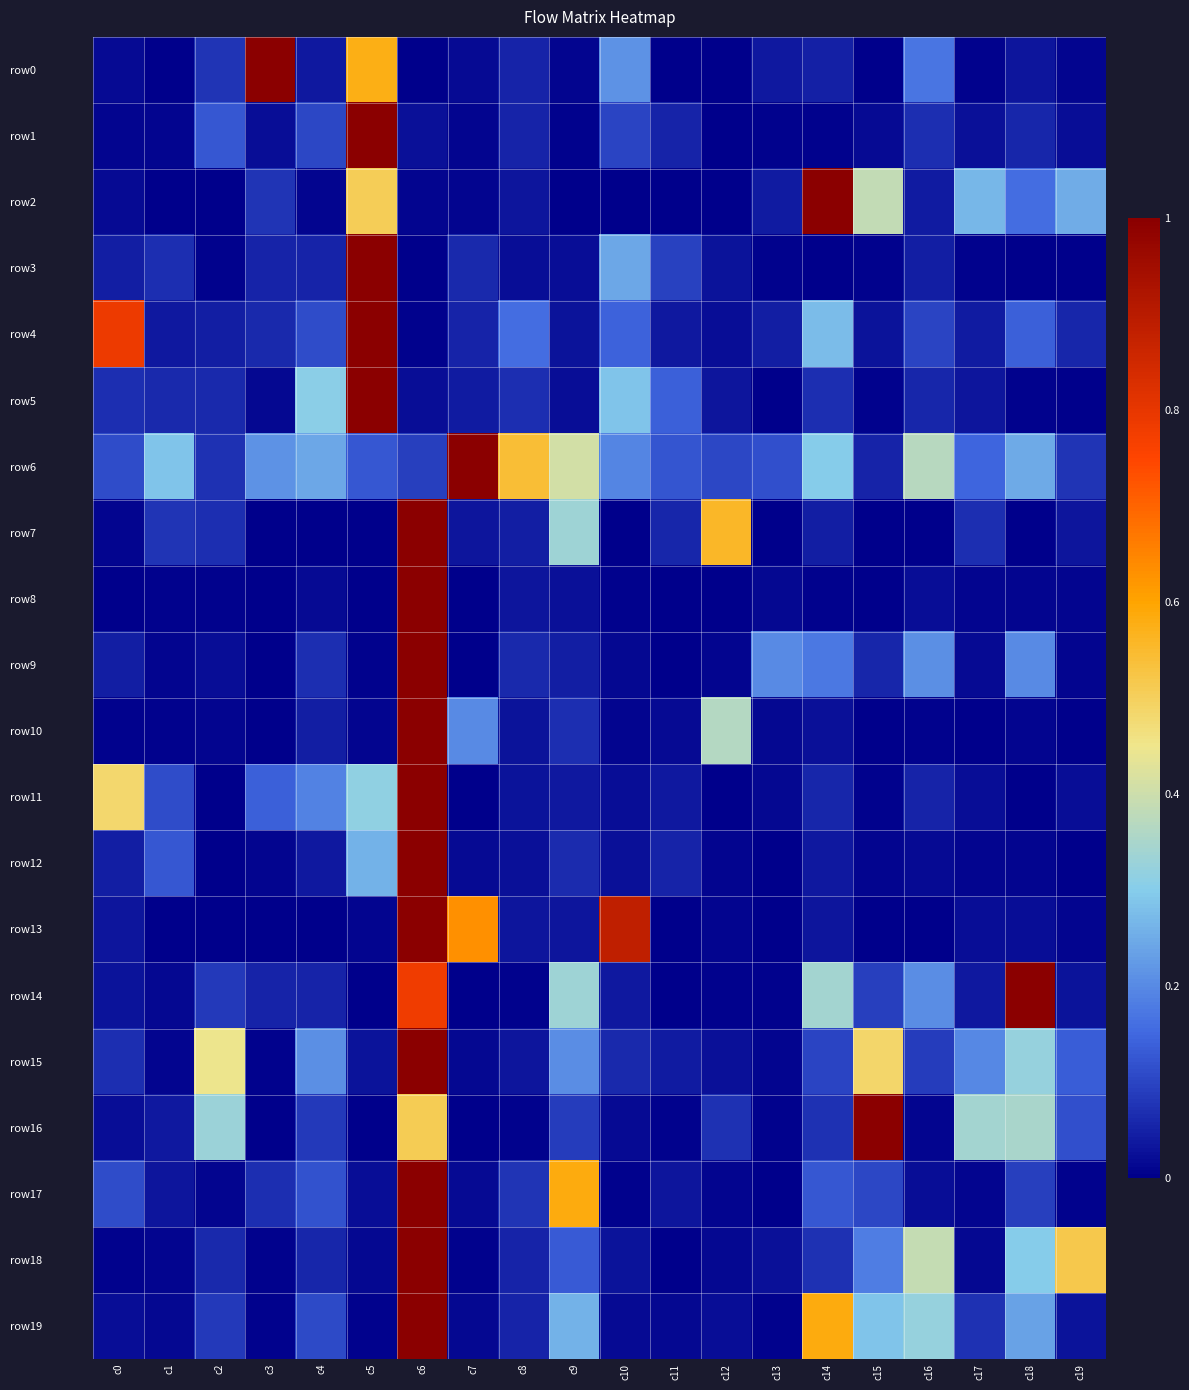

Which series has the largest range (max minus min)?

row0